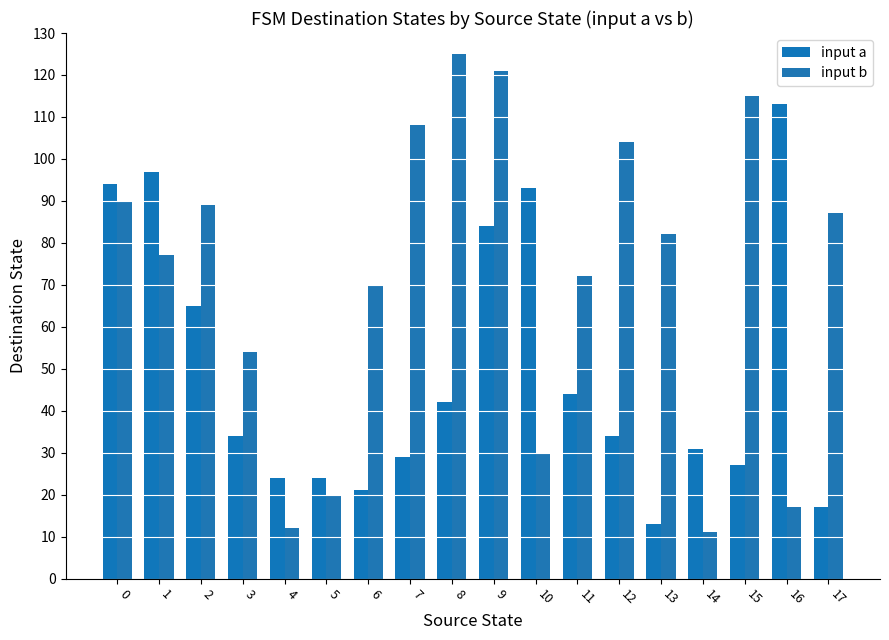

Is the value of input a at 15 greater than the value of input b at 2?

No